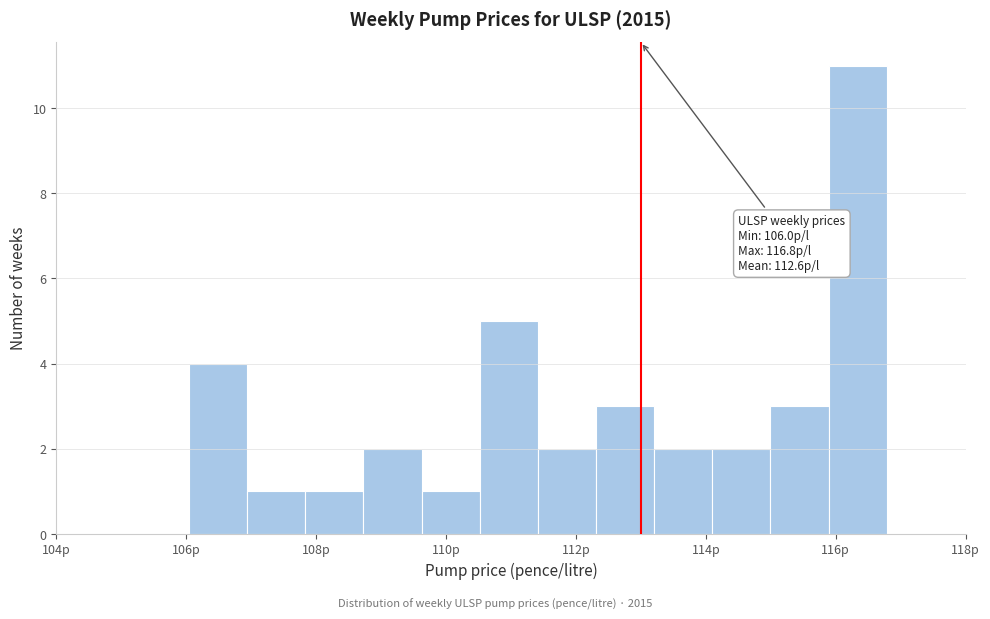

Over which range of the x-axis is the bar tallest?

115.8 to 116.8